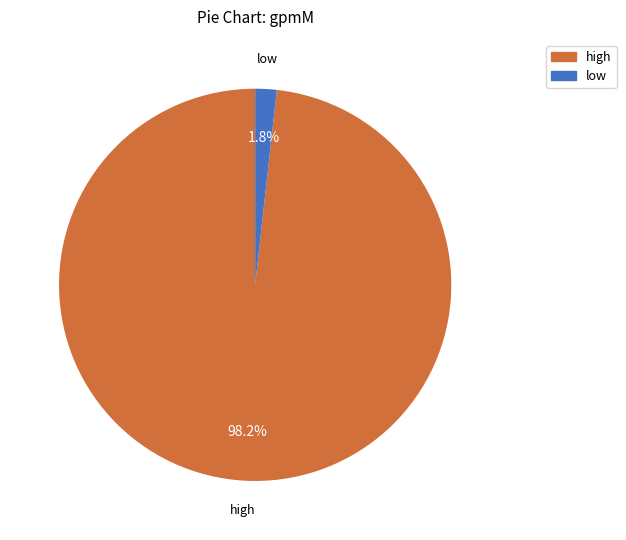

The high slice represents 98% of the pie. True or false?

True